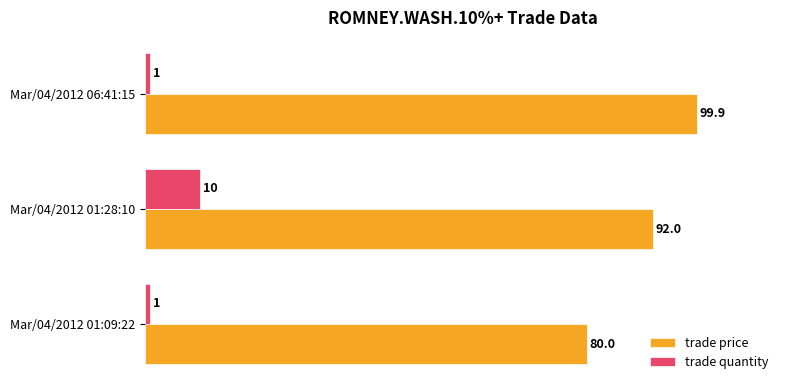

Which series changed the most between Mar/04/2012 01:09:22 and Mar/04/2012 01:28:10?

trade price